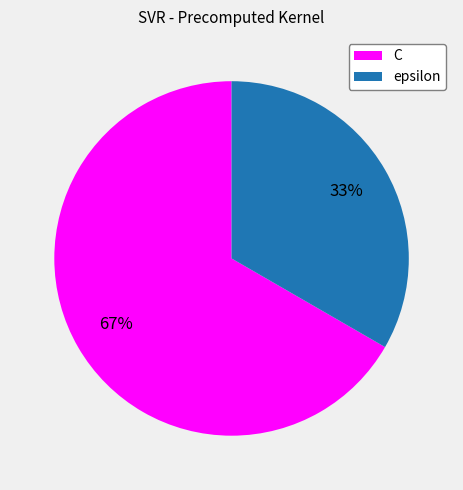

Count the number of slices in the pie.

2